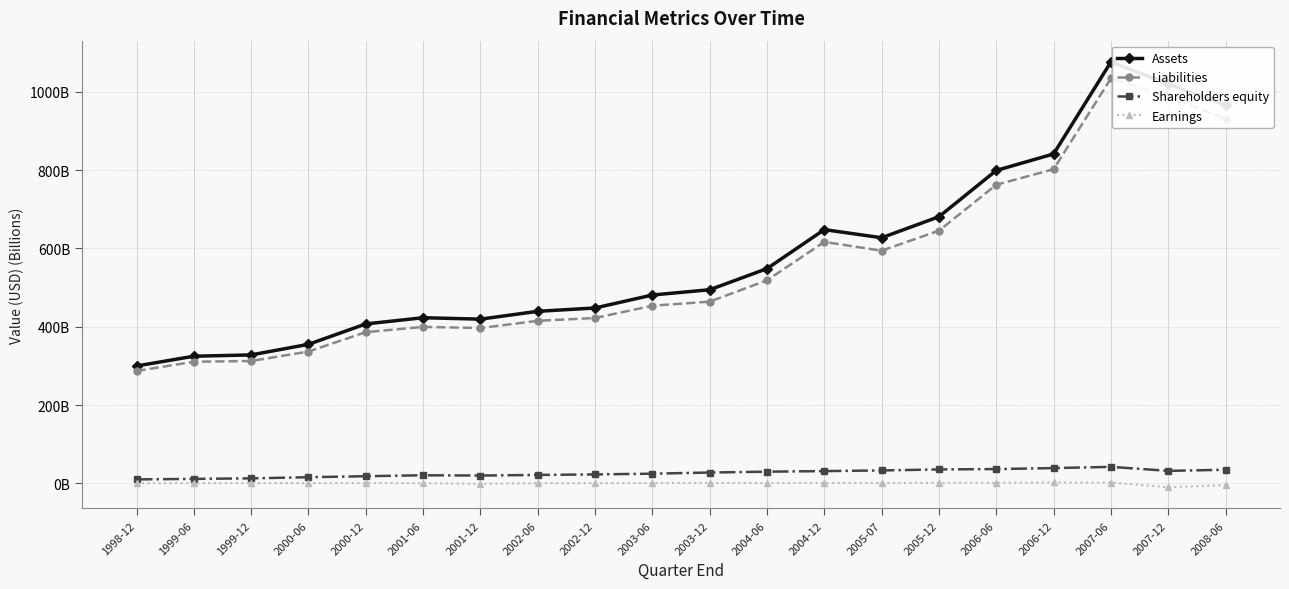

Reading left to right, list all the values displayed in this chart.

Assets: 299.8	324.7	328.1	355.1	407.2	423.1	419.4	439.4	447.9	481.1	494.5	548.4	648.1	627.3	681.0	799.2	841.3	1076.3	1020.0	966.2
Liabilities: 287.0	310.7	312.5	336.7	386.2	399.7	396.7	415.2	422.4	453.6	464.2	518.6	616.7	594.3	645.4	762.6	802.3	1034.1	988.1	931.4
Shareholders equity: 10.1	11.4	12.8	15.7	18.3	20.7	20.0	21.6	22.9	24.8	27.7	29.9	31.4	33.0	35.6	36.5	39.0	42.2	31.9	34.8
Earnings: 0.4	0.7	0.8	0.9	1.0	0.5	-1.3	0.6	0.5	1.0	1.2	1.1	1.2	1.1	1.4	1.6	2.3	2.1	-9.8	-4.7